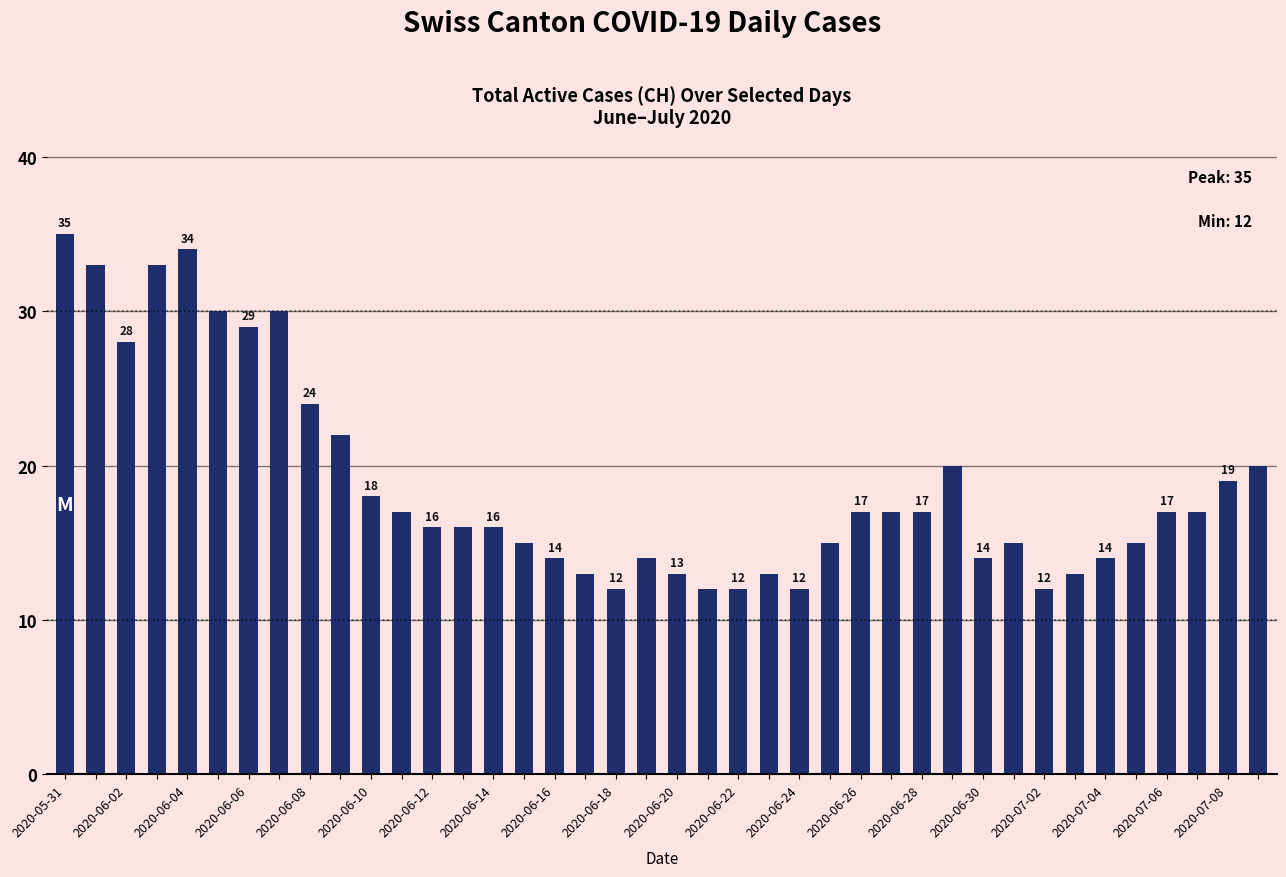

Reading left to right, list all the values displayed in this chart.

35	33	28	33	34	30	29	30	24	22	18	17	16	16	16	15	14	13	12	14	13	12	12	13	12	15	17	17	17	20	14	15	12	13	14	15	17	17	19	20